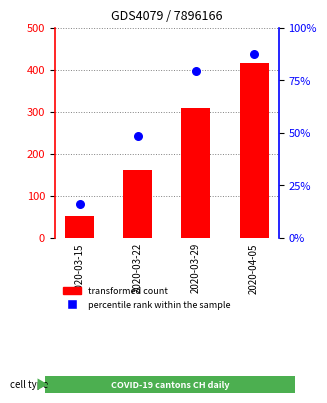

At how many categories does at least one series exceed 22?

4